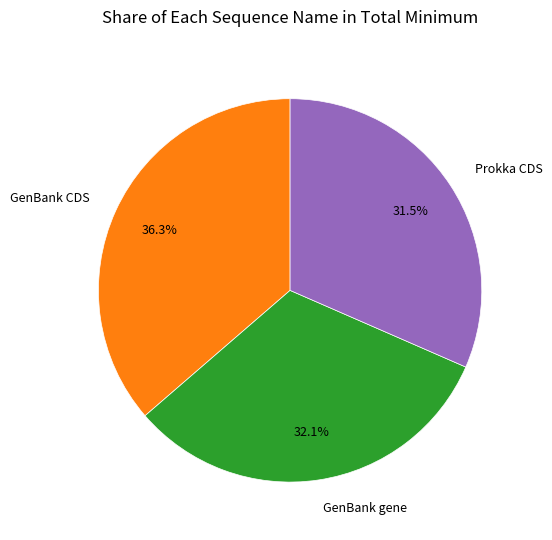

Which category has the smallest portion of the pie?

Prokka CDS